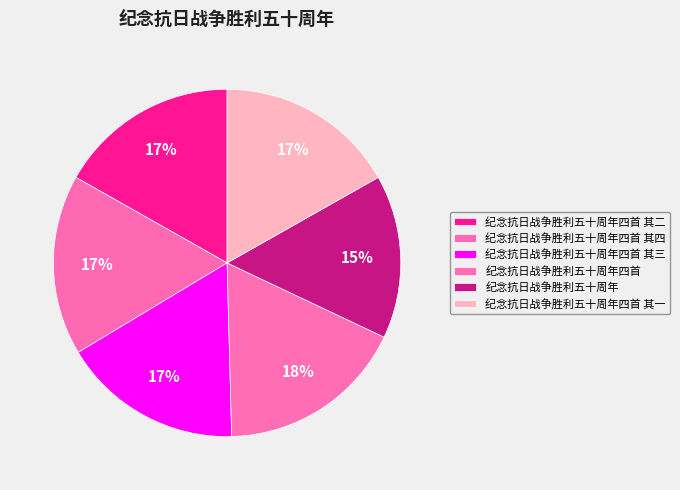

Do 纪念抗日战争胜利五十周年 and 纪念抗日战争胜利五十周年四首 其三 together represent more than half of the pie?

No